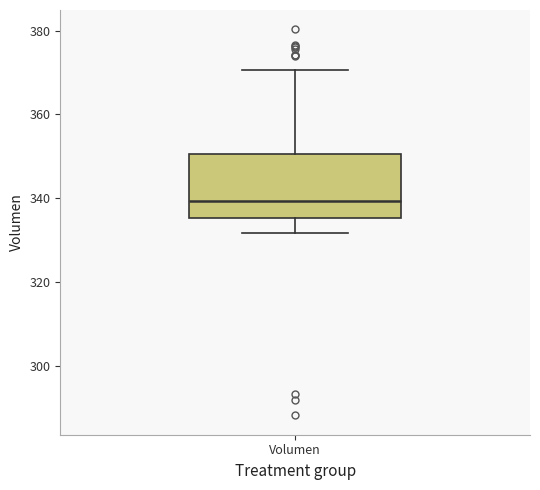

Transcribe this box plot: give where the median line is, the range the box spans, and where the two whiskers end, as read against the y-axis. The values are not printed on the chart, so give them approximately, as read against the axis.

median 340, box 336 to 350, whiskers 332 to 370